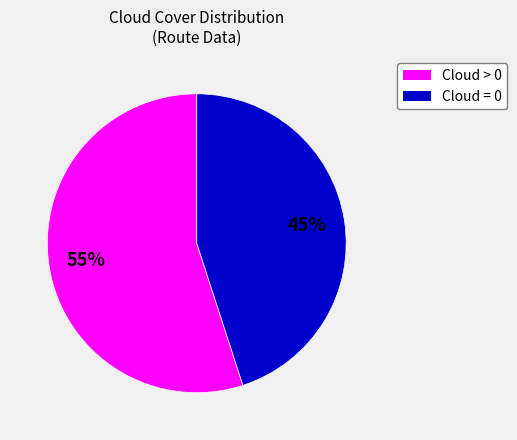

To the nearest percent, what is the difference between the Cloud = 0 and Cloud > 0 slice percentages?

10%